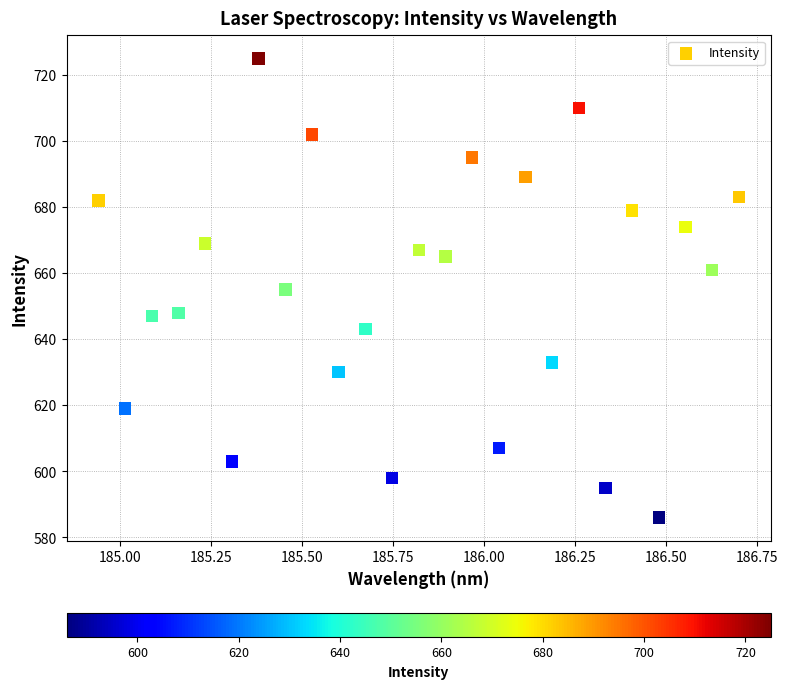

What is the range of Y values (max minus min)?

139